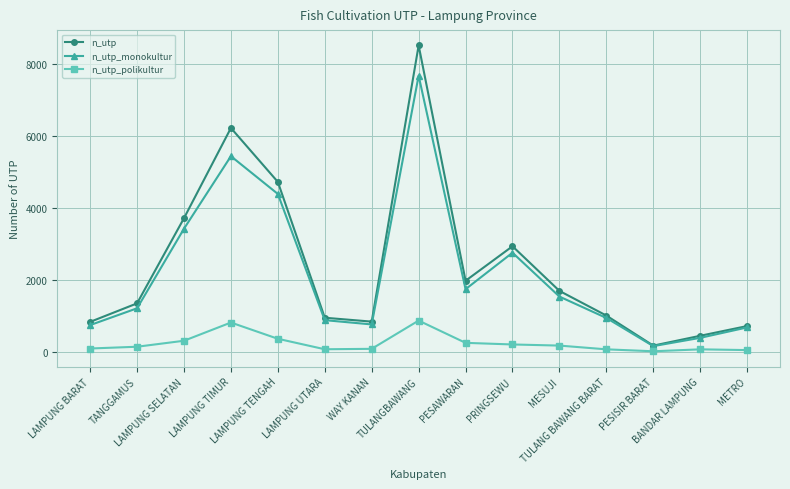

Which series has the largest total across all categories?

n_utp